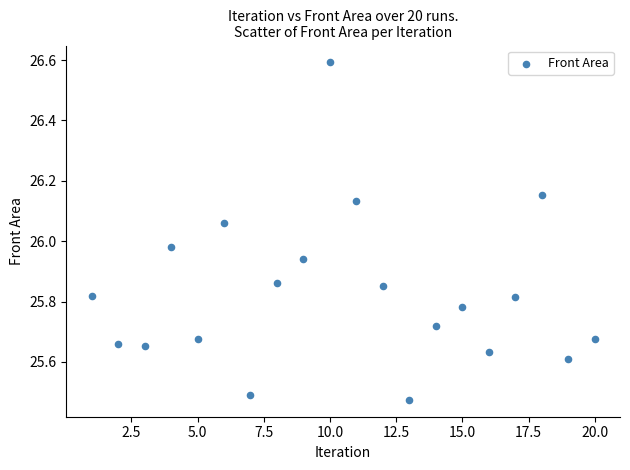

What is the range of Y values (max minus min)?

1.1